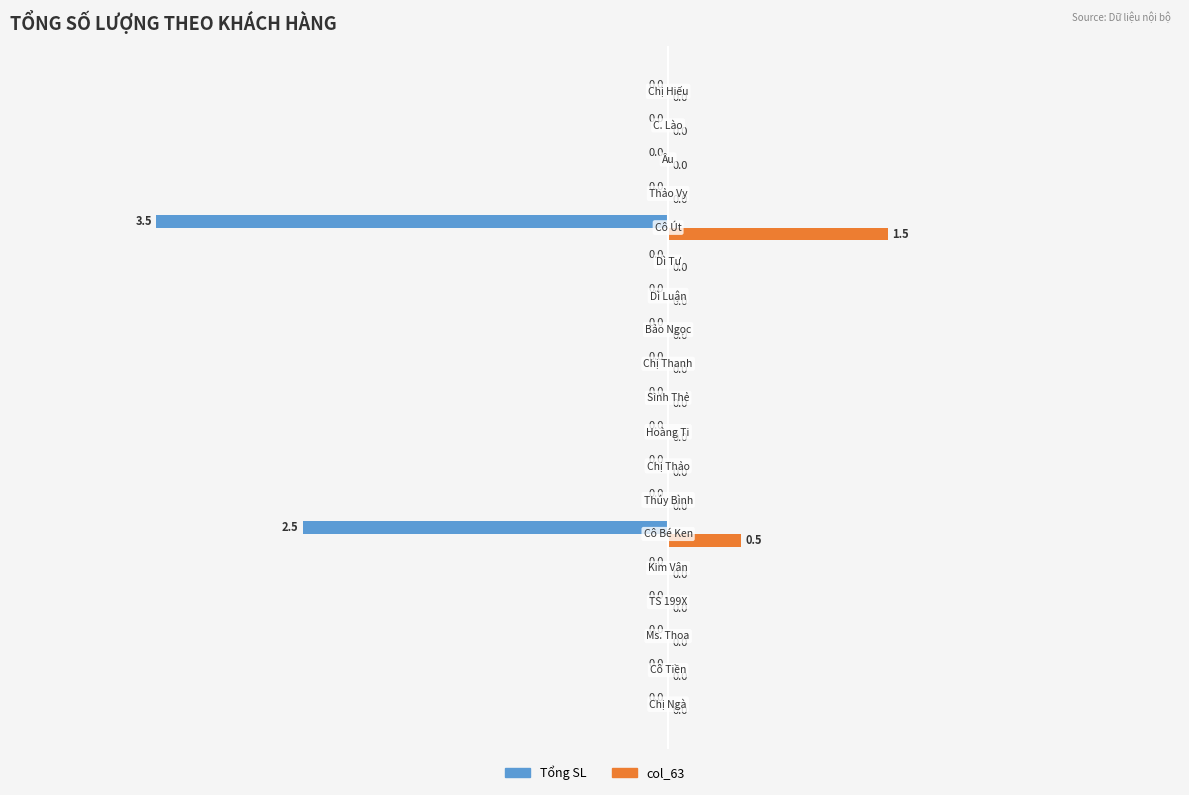

Which series has the largest total across all categories?

col_63